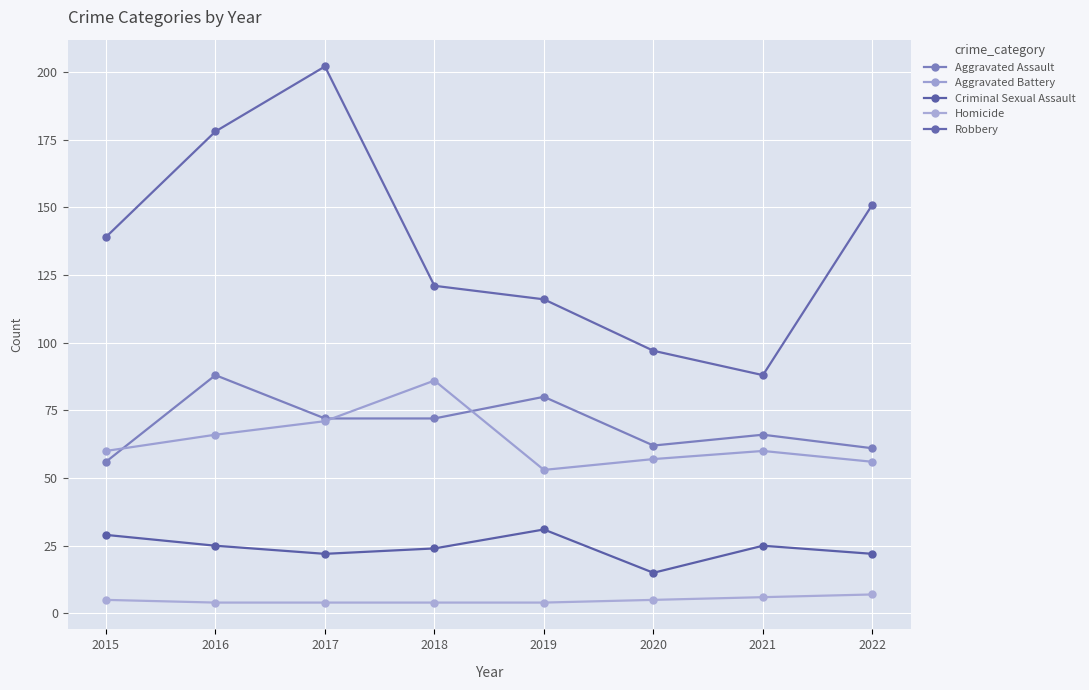

Between 2016 and 2018, which is larger?

2016